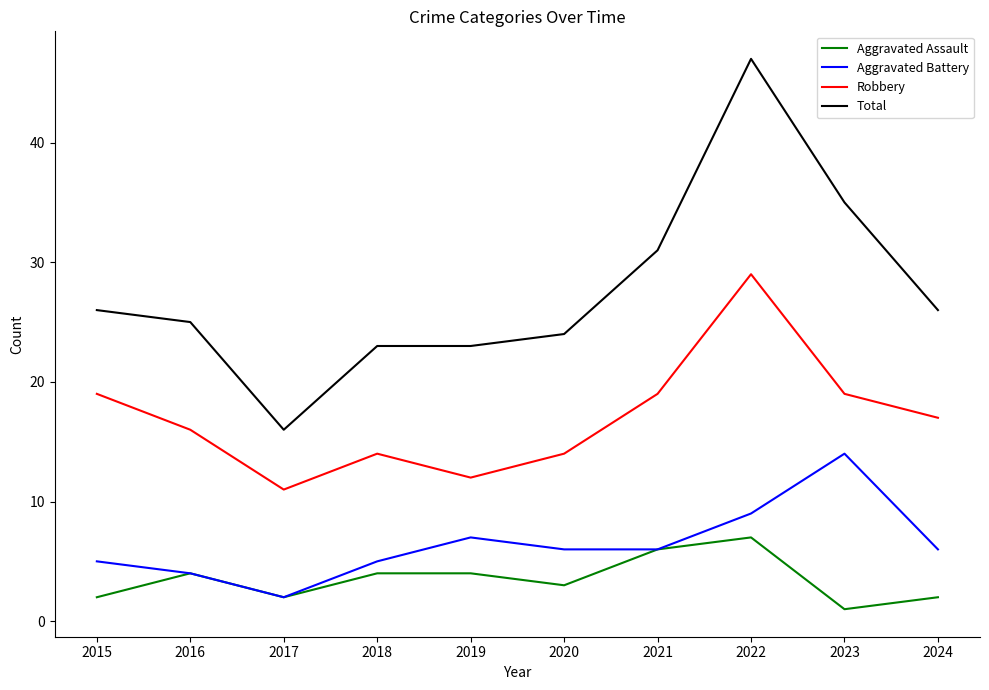

True or false: Total and Aggravated Assault intersect in this chart.

False